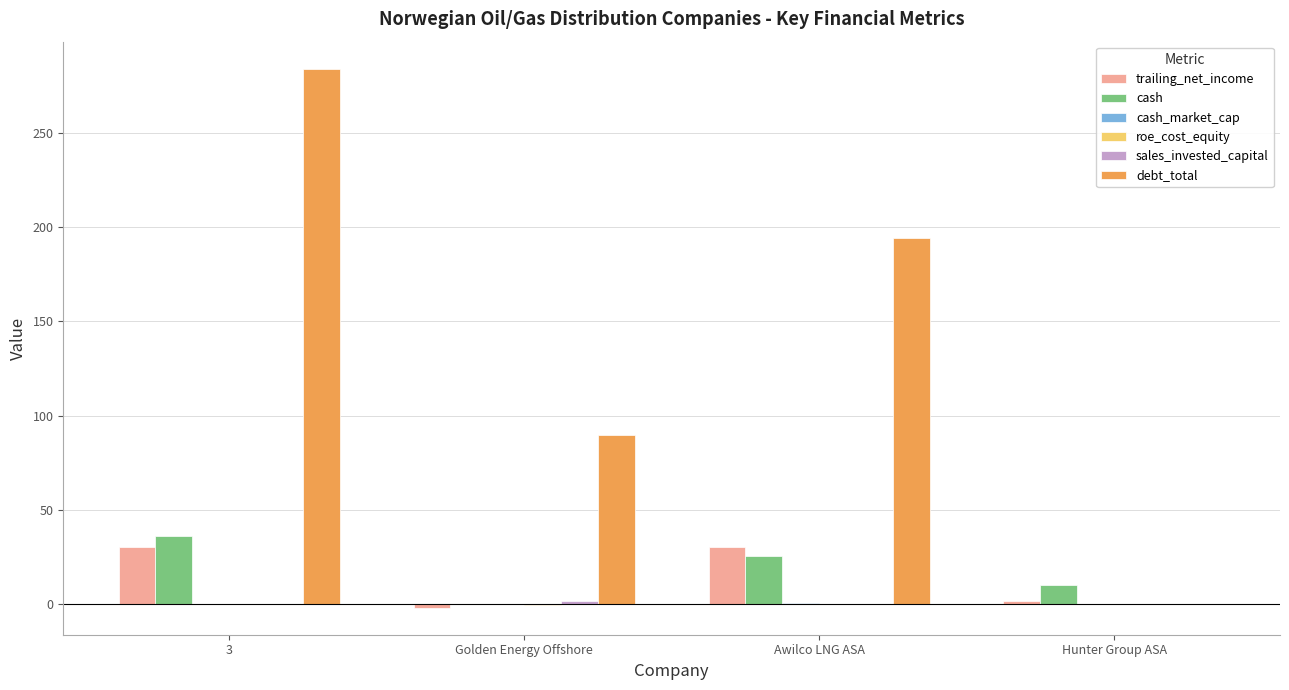

True or false: trailing_net_income has a value of 30.5 at Awilco LNG ASA.

True